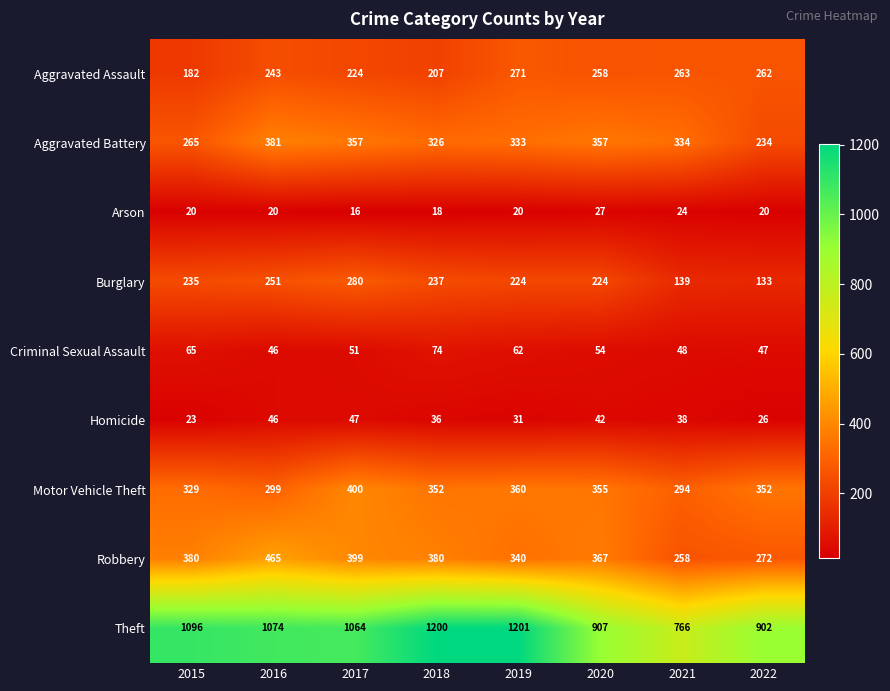

Count the number of data series in this chart.

9